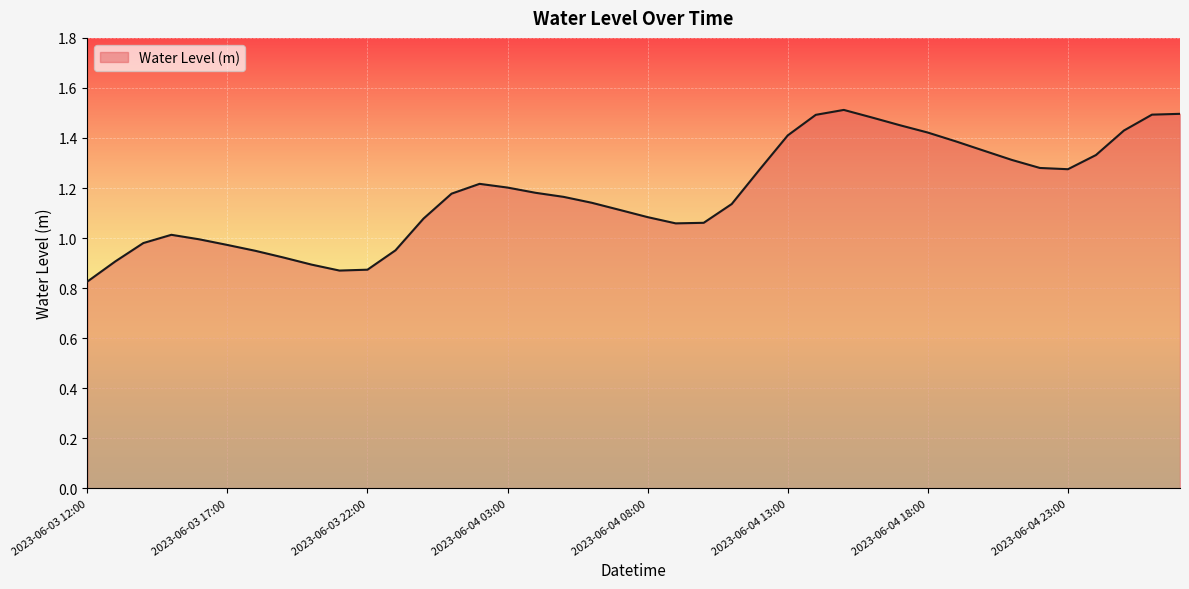

What is the difference between the maximum and minimum values?

0.7